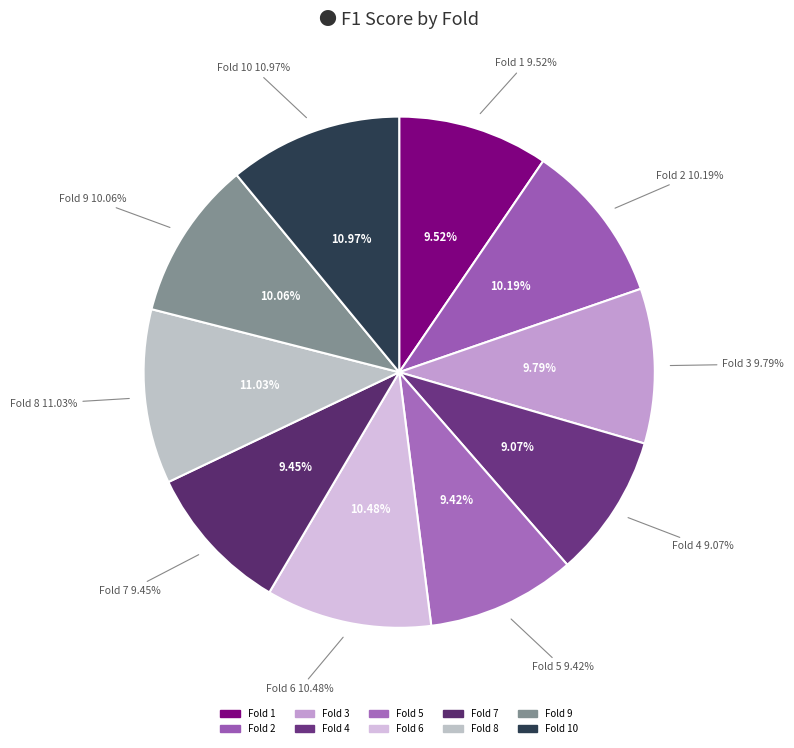

Does Fold 8 account for over 50% of the chart?

No